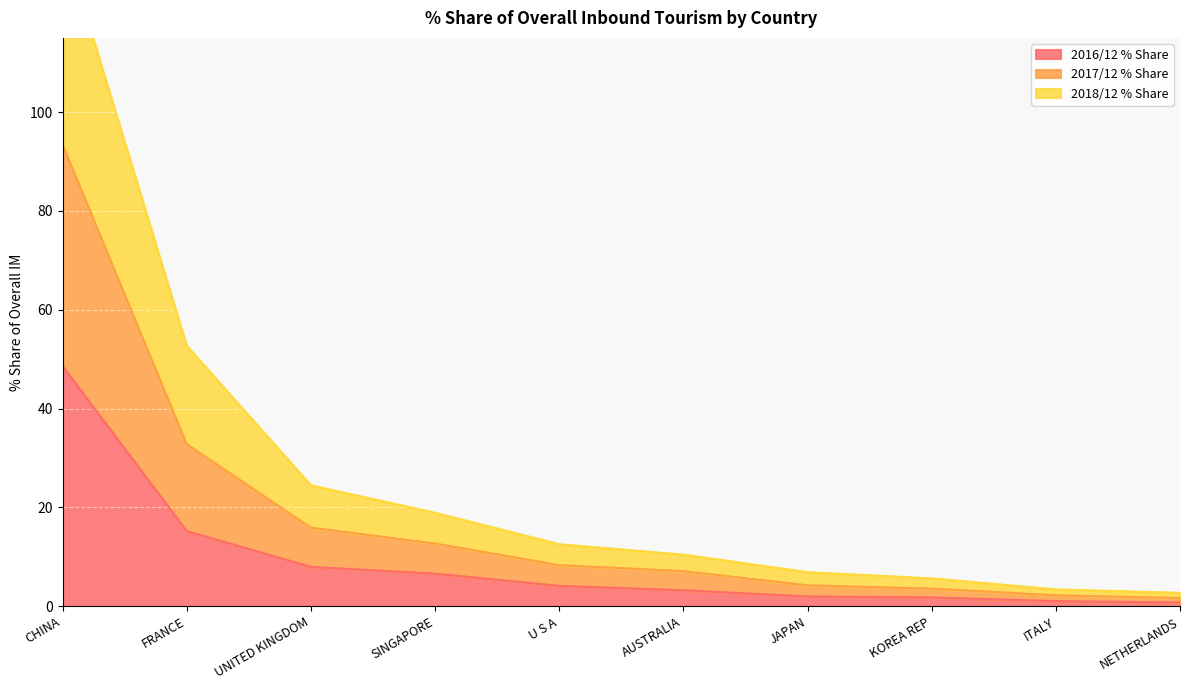

True or false: 2016/12 % Share and 2018/12 % Share cross at least once.

False